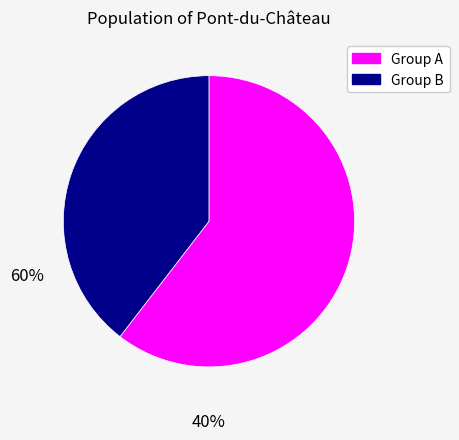

How many slices are in this pie chart?

2